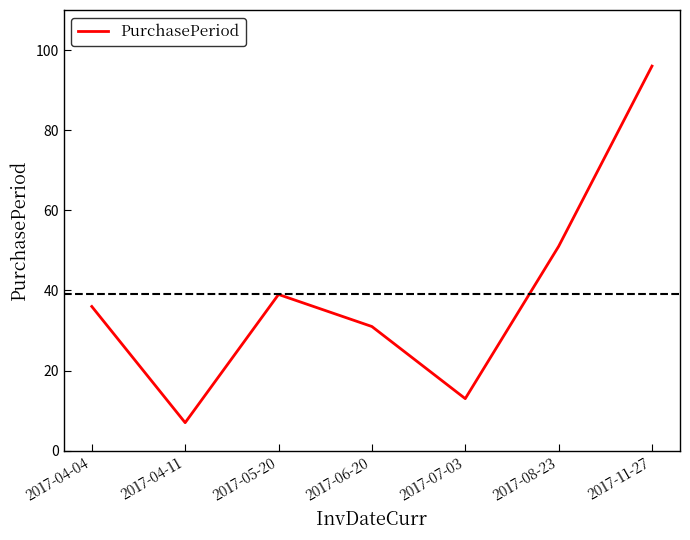

What is the sum of the values at 2017-08-23 and 2017-04-11?

58